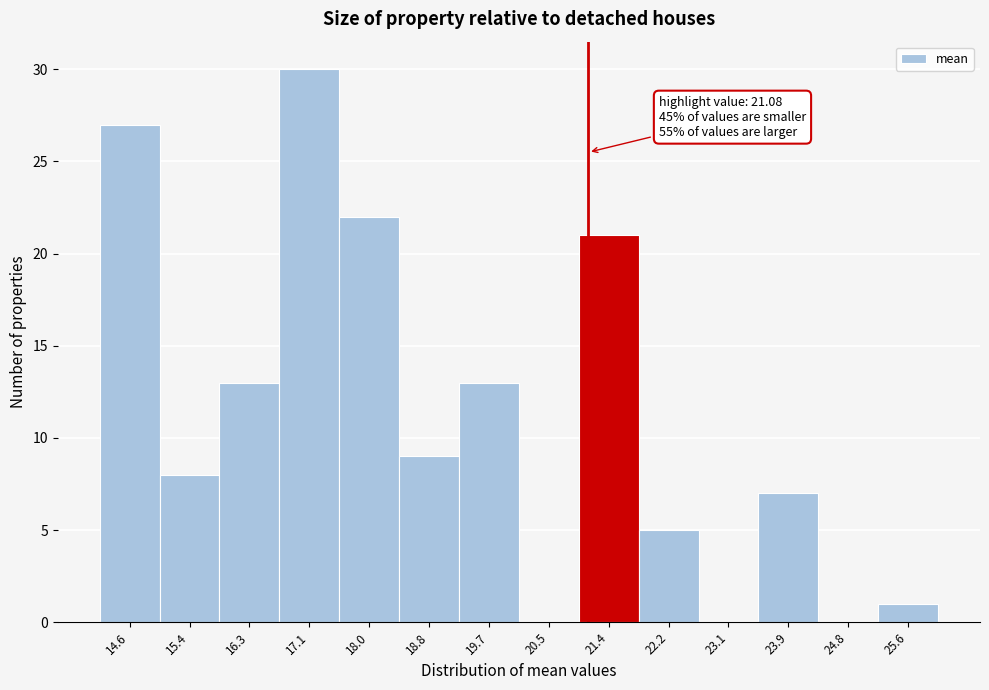

Over which range of the x-axis is the bar tallest?

16.7 to 17.5